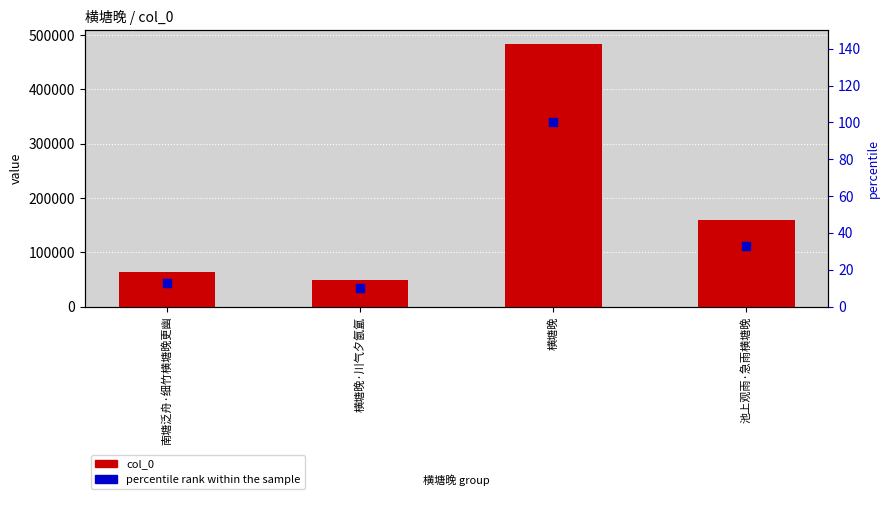

Which series contains the highest Y value?

col_0